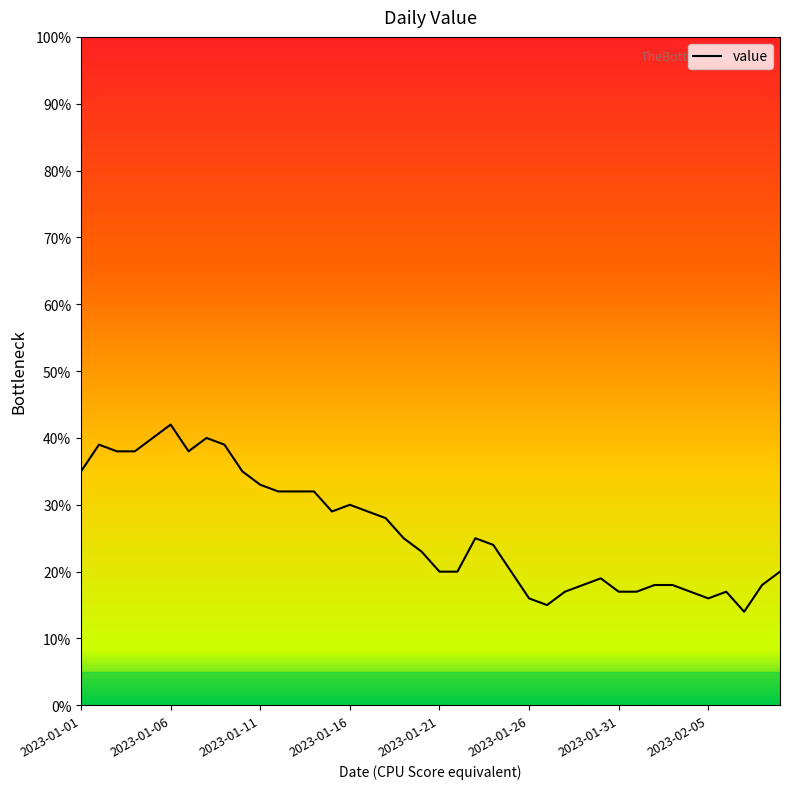

How many values are below 25?

20